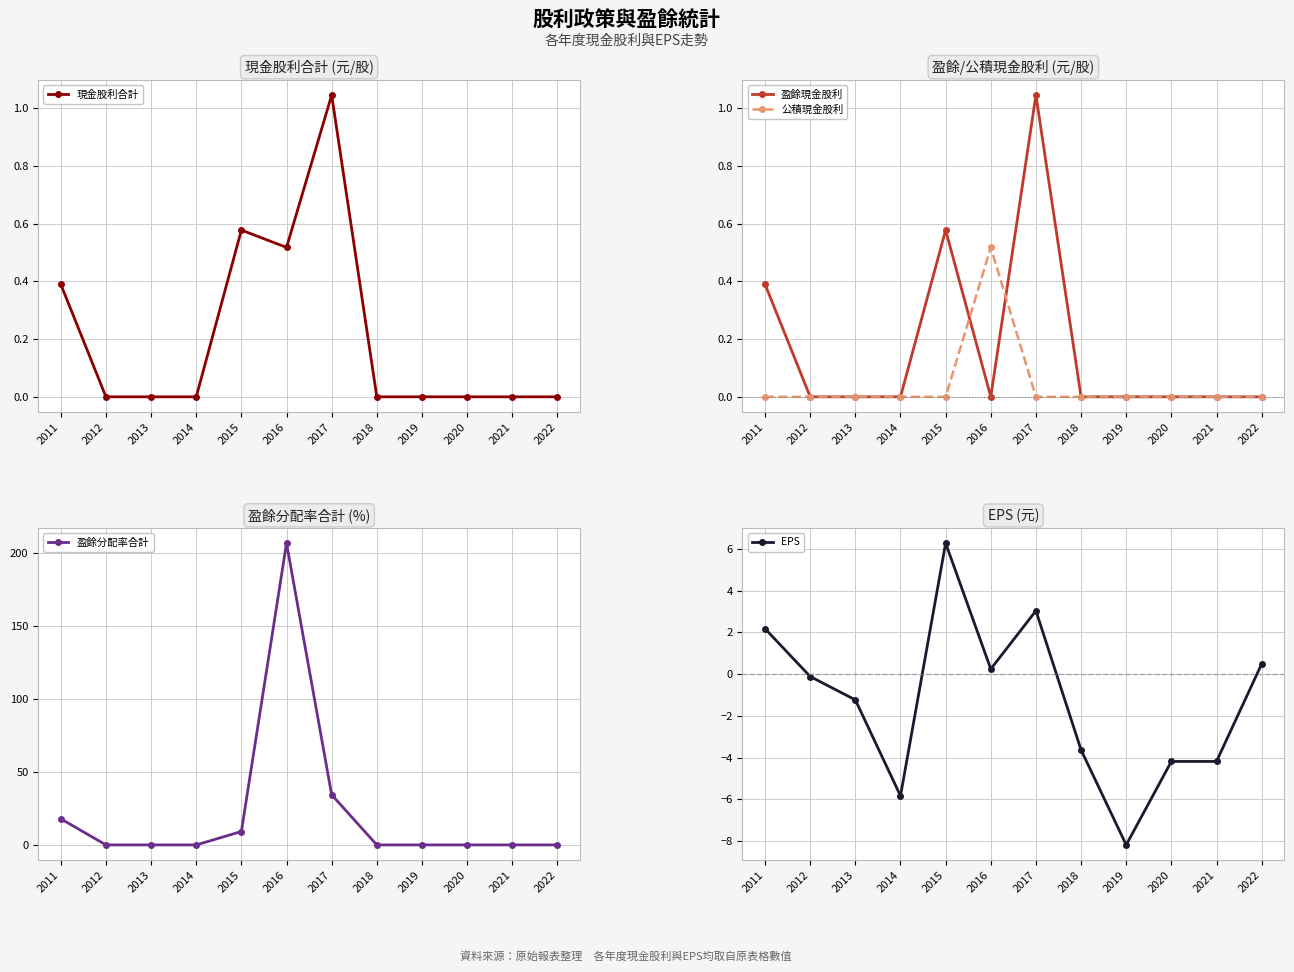

What is the maximum value for 盈餘分配率合計?

207.0